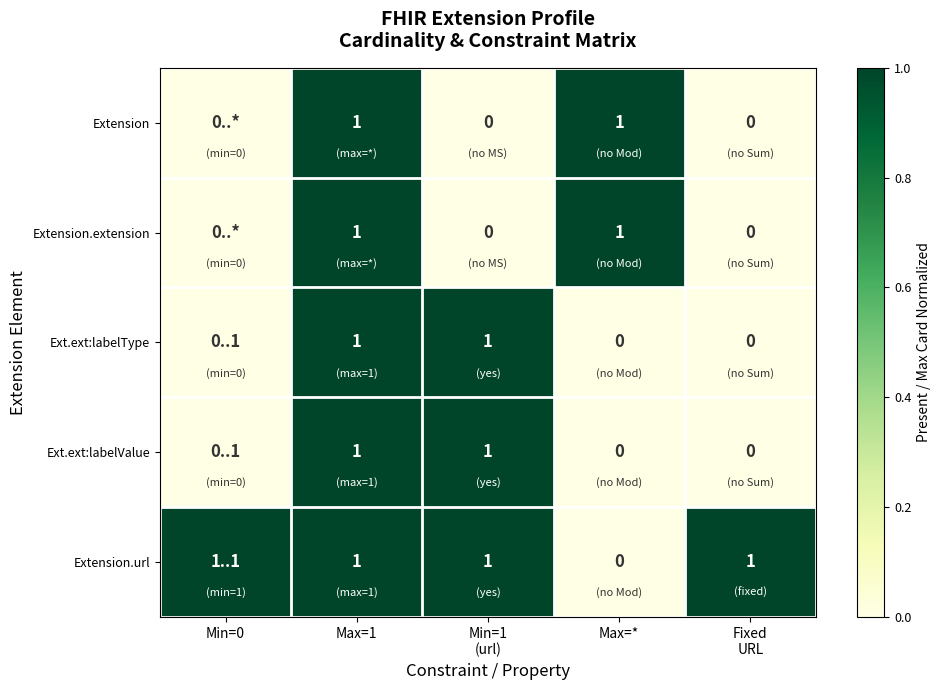

The Extension series shows 1 at Max=*. True or false?

True